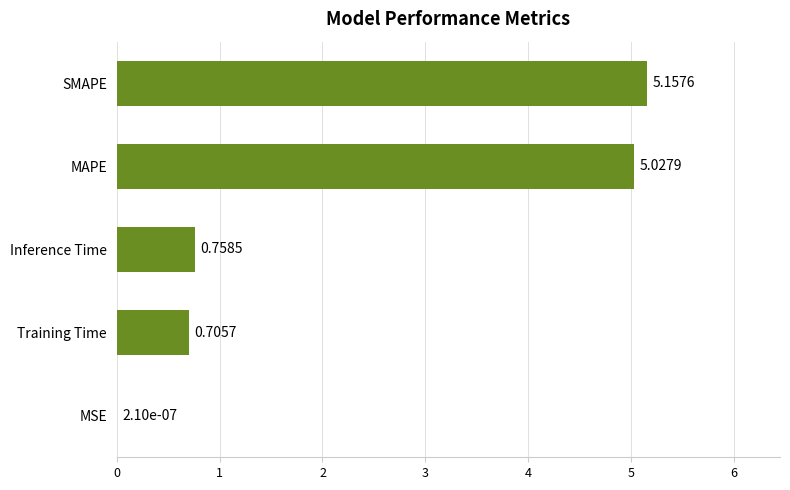

What is the sum of all values?

11.6